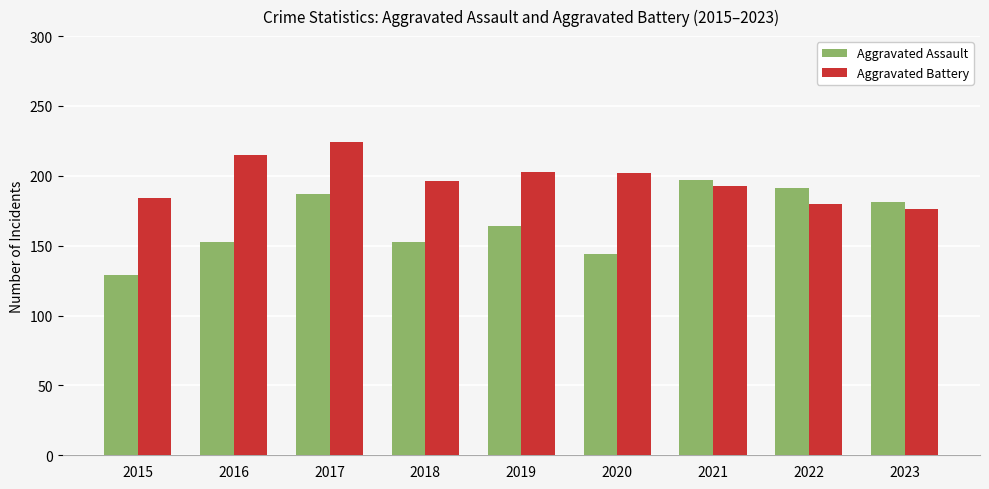

Count the number of data series in this chart.

2